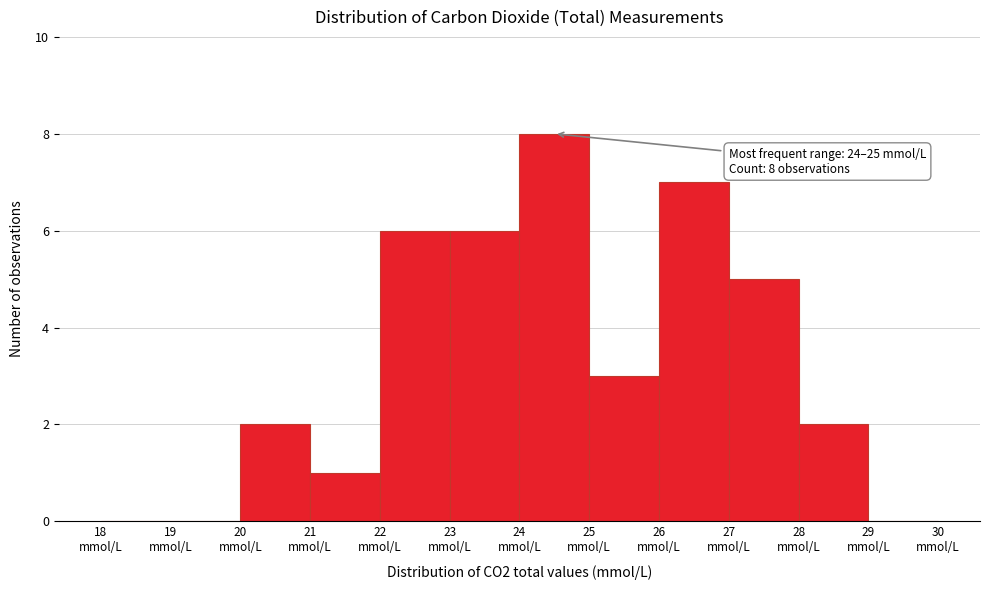

Over which range of the x-axis is the bar tallest?

24 to 25